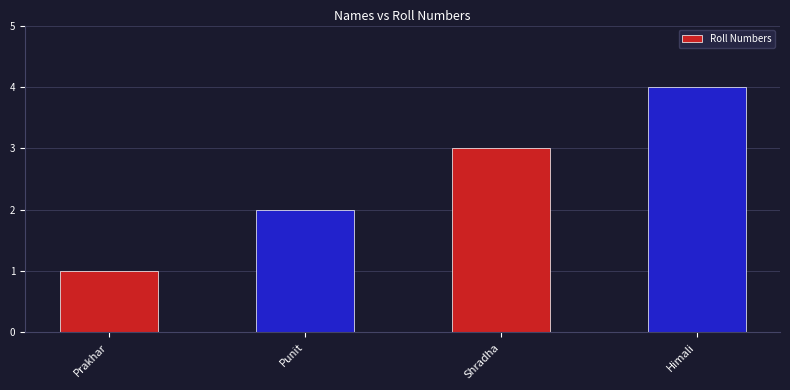

Approximately how many times larger is the value at Punit compared to Himali?

0.5